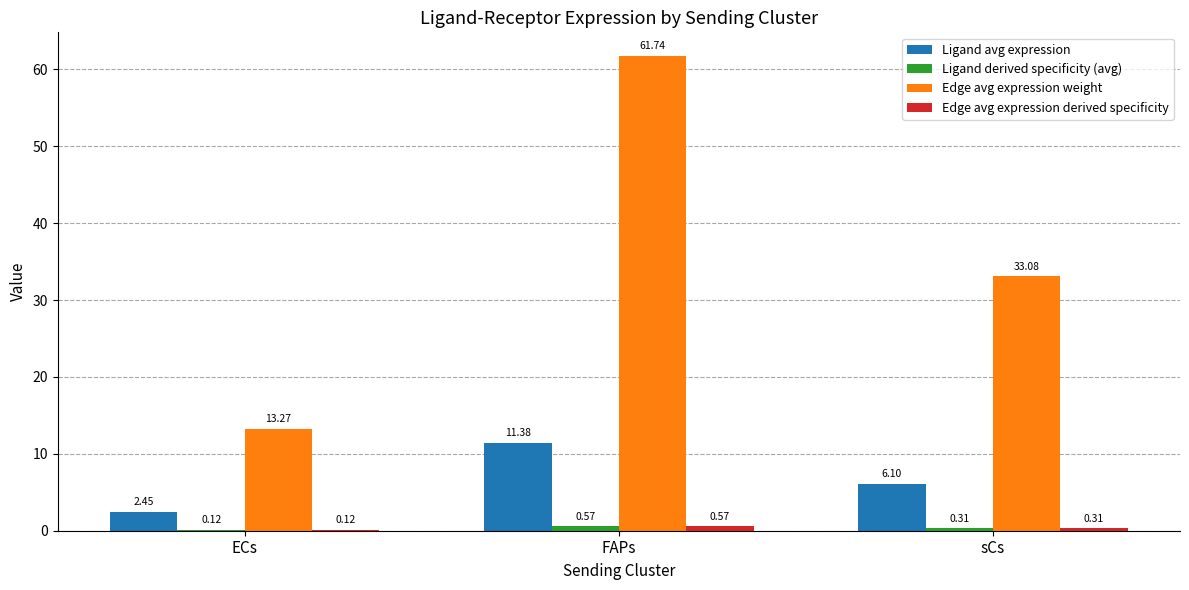

Which series has the largest total across all categories?

Edge avg expression weight